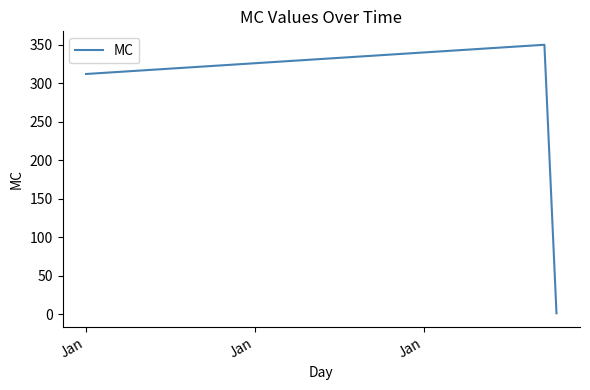

What is the difference between the maximum and minimum values?

349